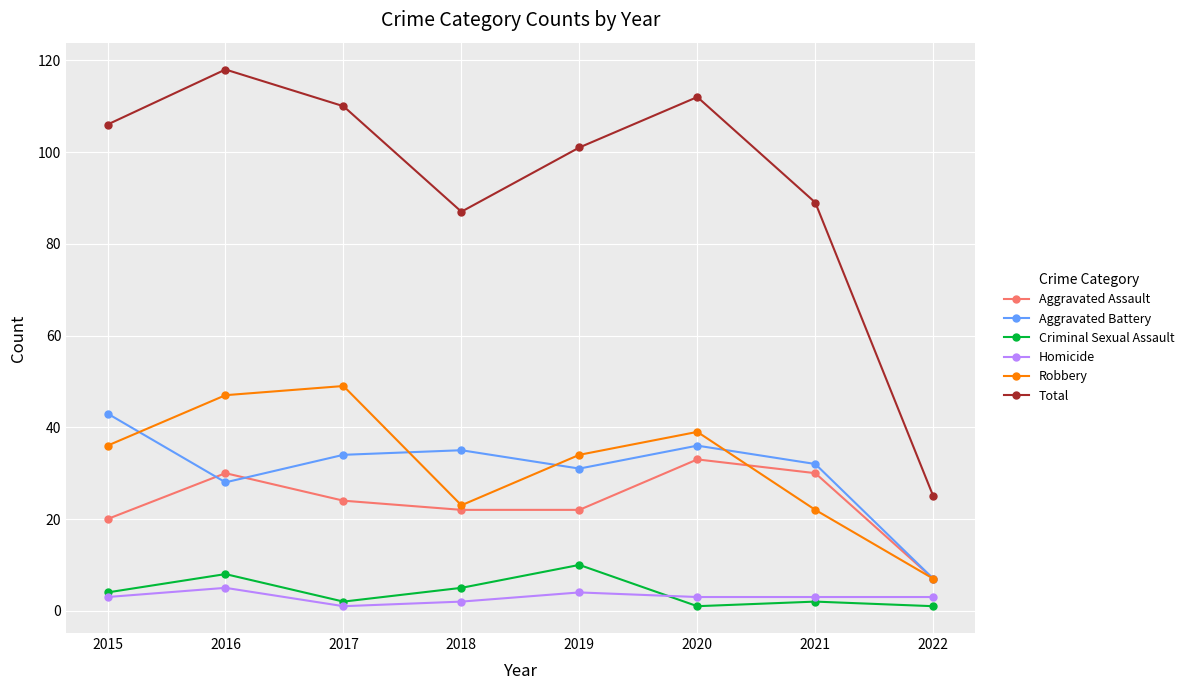

What is the maximum value for Robbery?

49